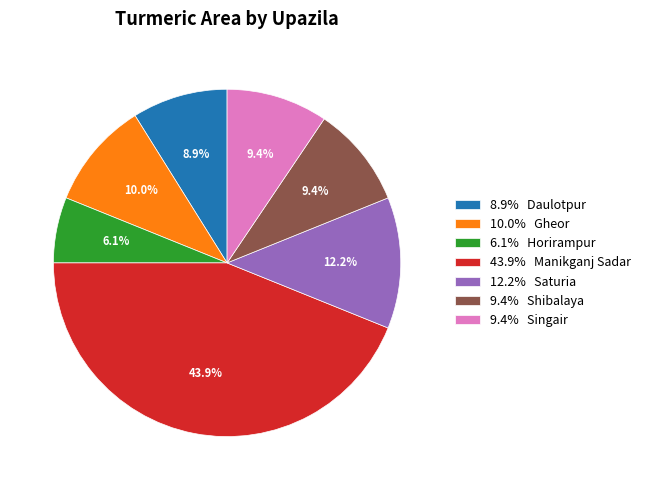

Is the sum of 12.2% Saturia and 9.4% Shibalaya greater than half?

No